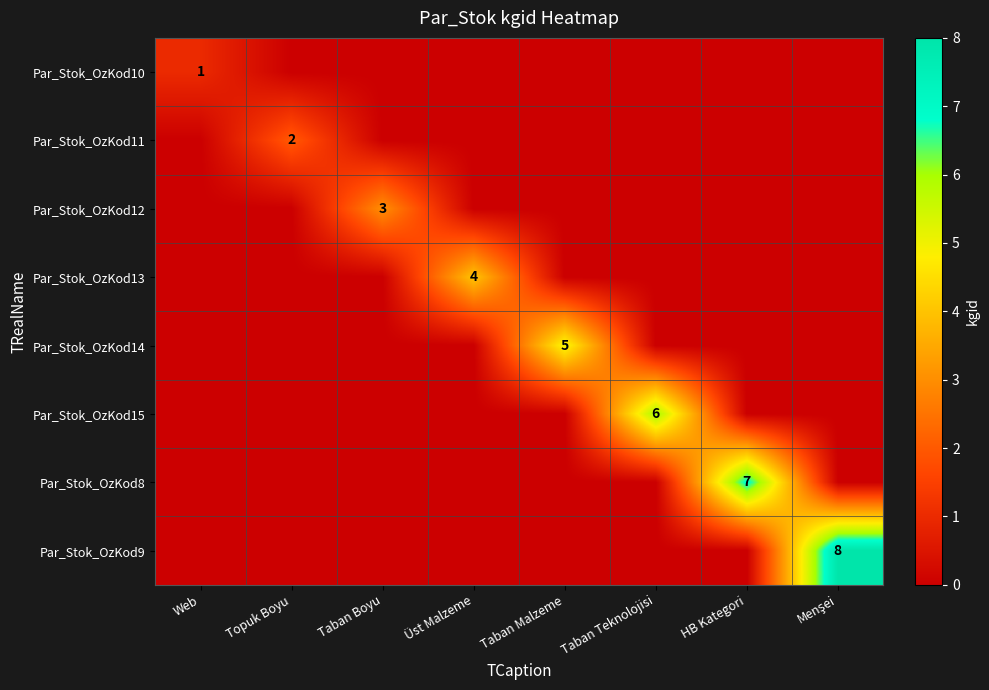

How many data points in Par_Stok_OzKod13 are above 0?

1